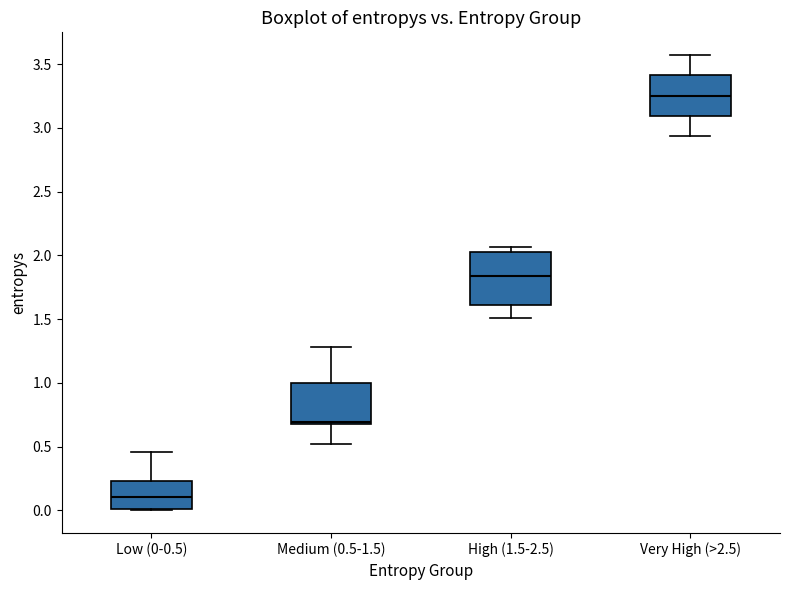

Reading left to right, transcribe this box plot: for each box, give where its median line is, the range the box spans, and where its two whiskers end, as read against the y-axis. The values are not printed on the chart, so give them approximately, as read against the axis.

Low (0-0.5): median 0.10, box 0.00 to 0.25, whiskers 0.00 to 0.45
Medium (0.5-1.5): median 0.70, box 0.65 to 1.00, whiskers 0.50 to 1.30
High (1.5-2.5): median 1.85, box 1.60 to 2.00, whiskers 1.50 to 2.05
Very High (>2.5): median 3.25, box 3.10 to 3.40, whiskers 2.95 to 3.55